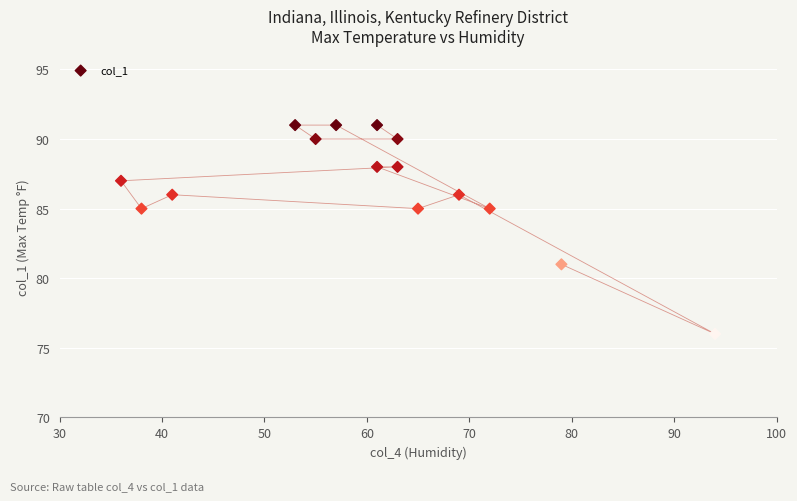

What is the range of Y values (max minus min)?

15